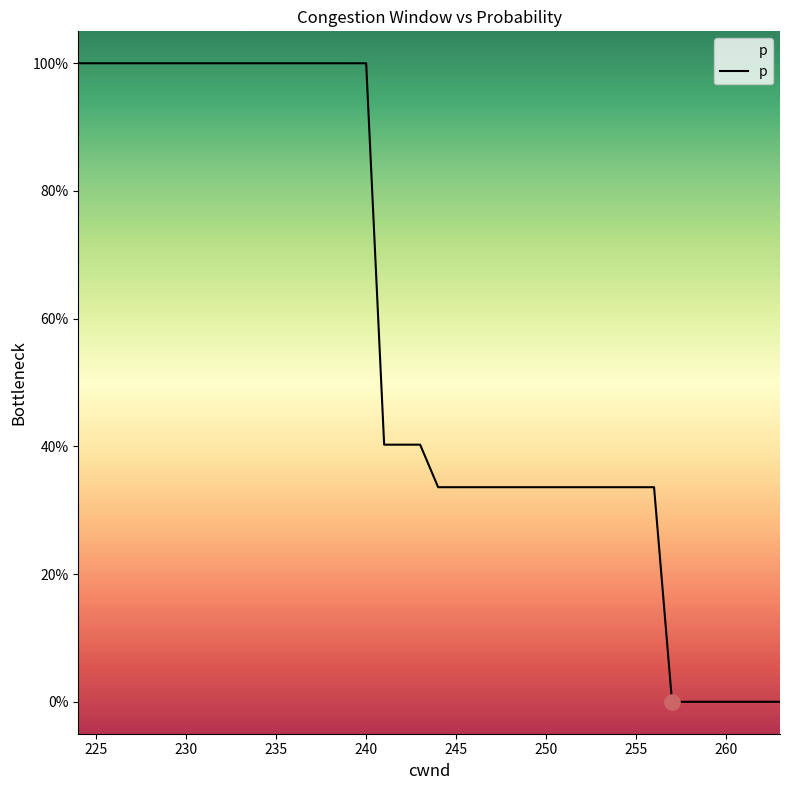

What is the difference between the maximum and minimum values?

100.0